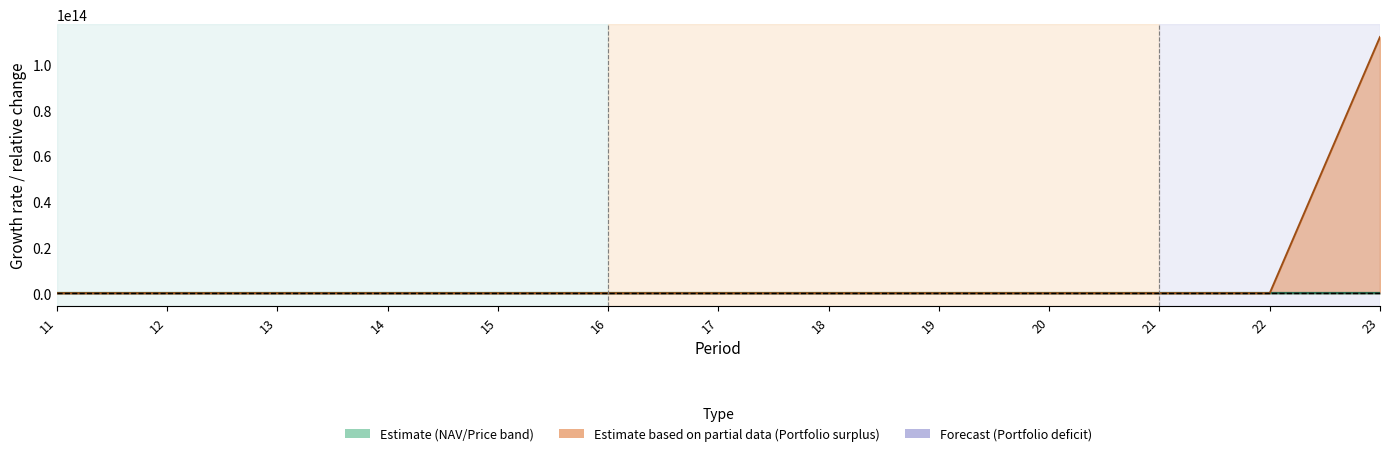

What value does the NAV (normalised) series have at 17?

-0.2